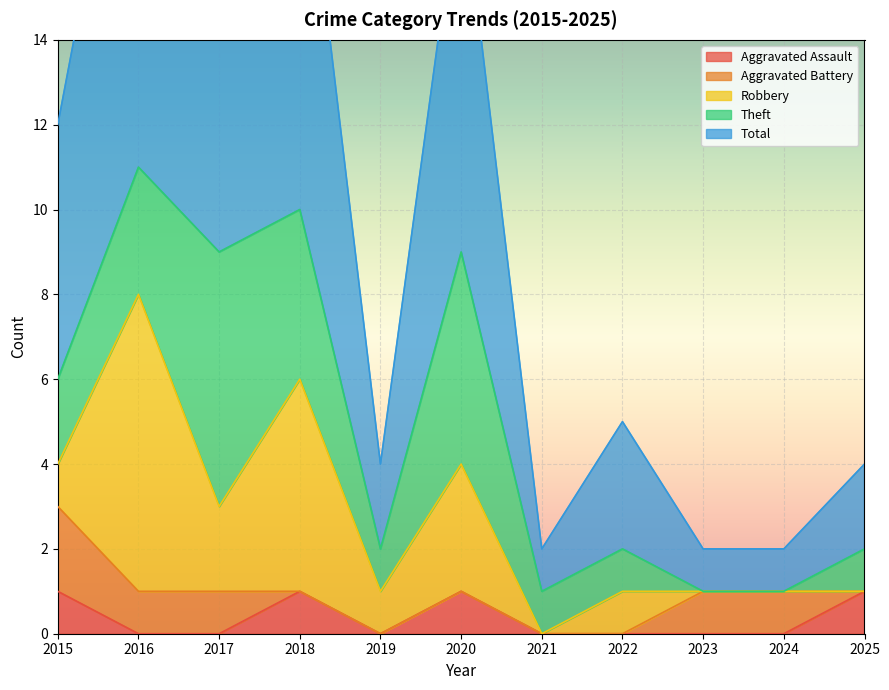

At how many categories does at least one series exceed 2?

6